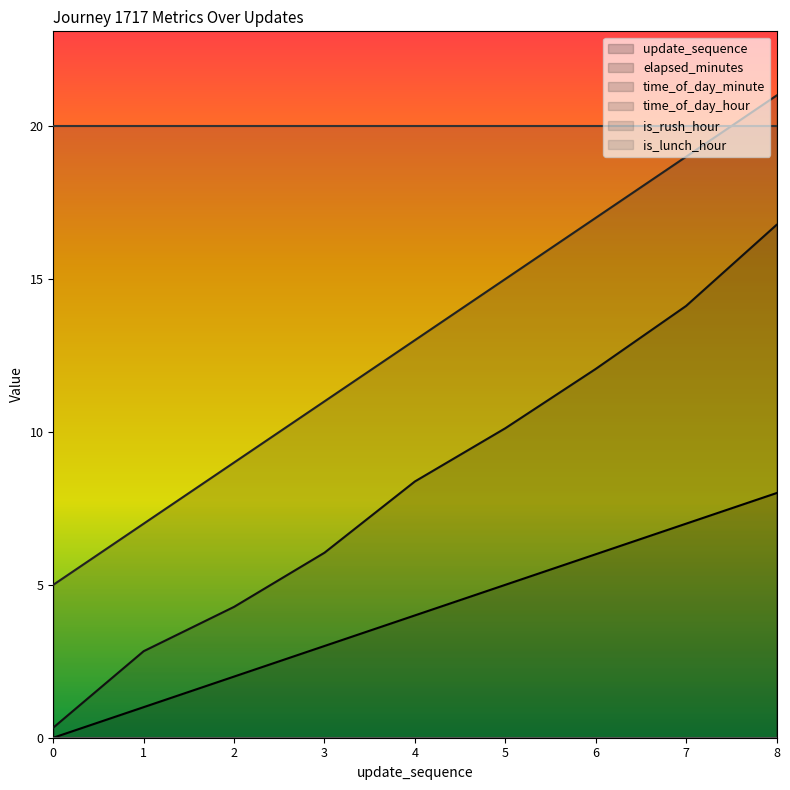

Which series has the largest total across all categories?

time_of_day_minute